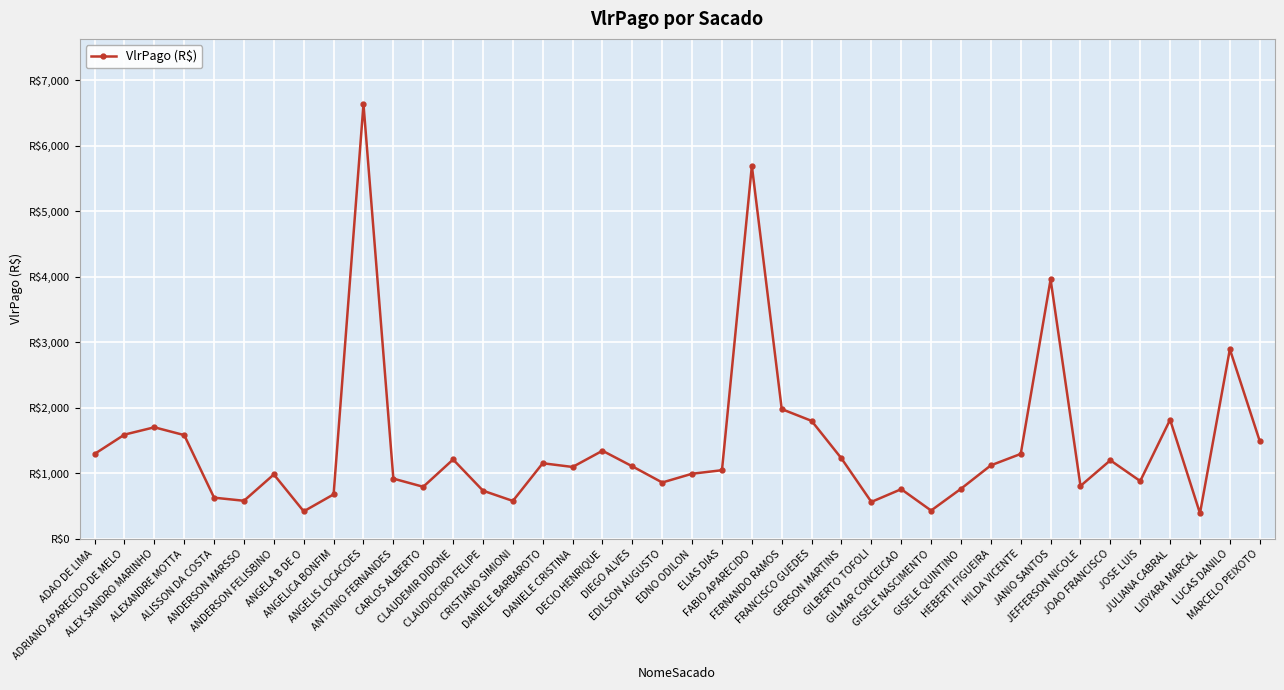

What is the label of the 4th point from the left?

ALEXANDRE MOTTA